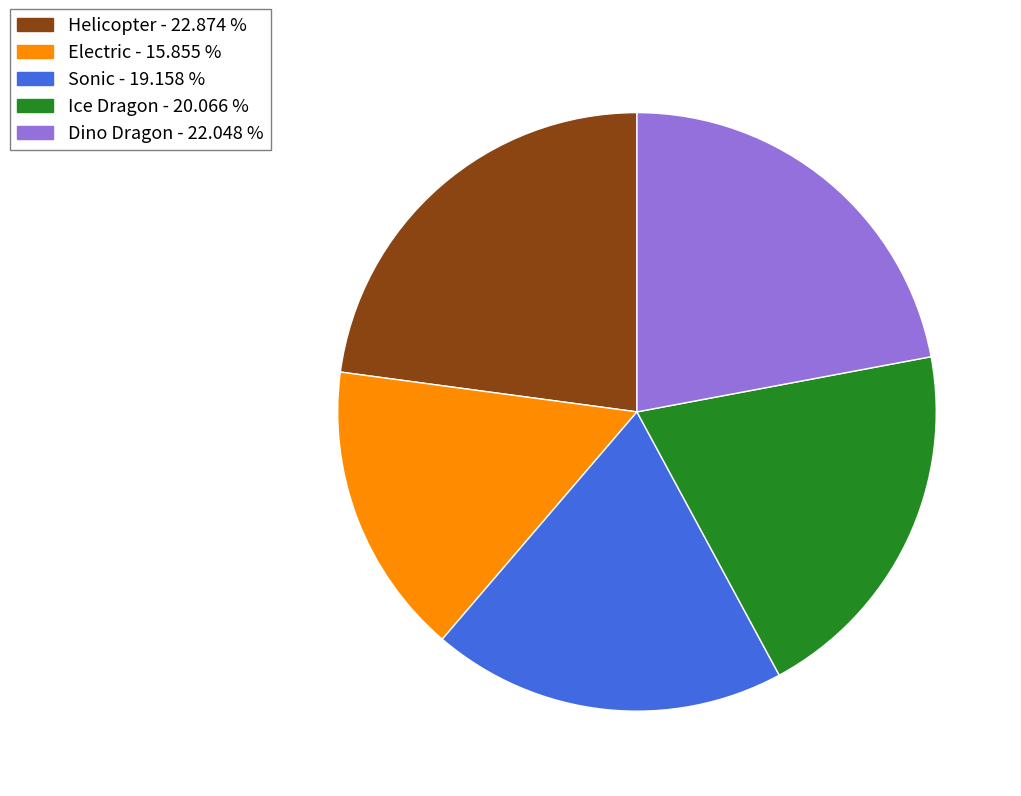

Approximately how many times larger is the value at Ice Dragon - 20.066 % compared to Electric - 15.855 %?

1.3